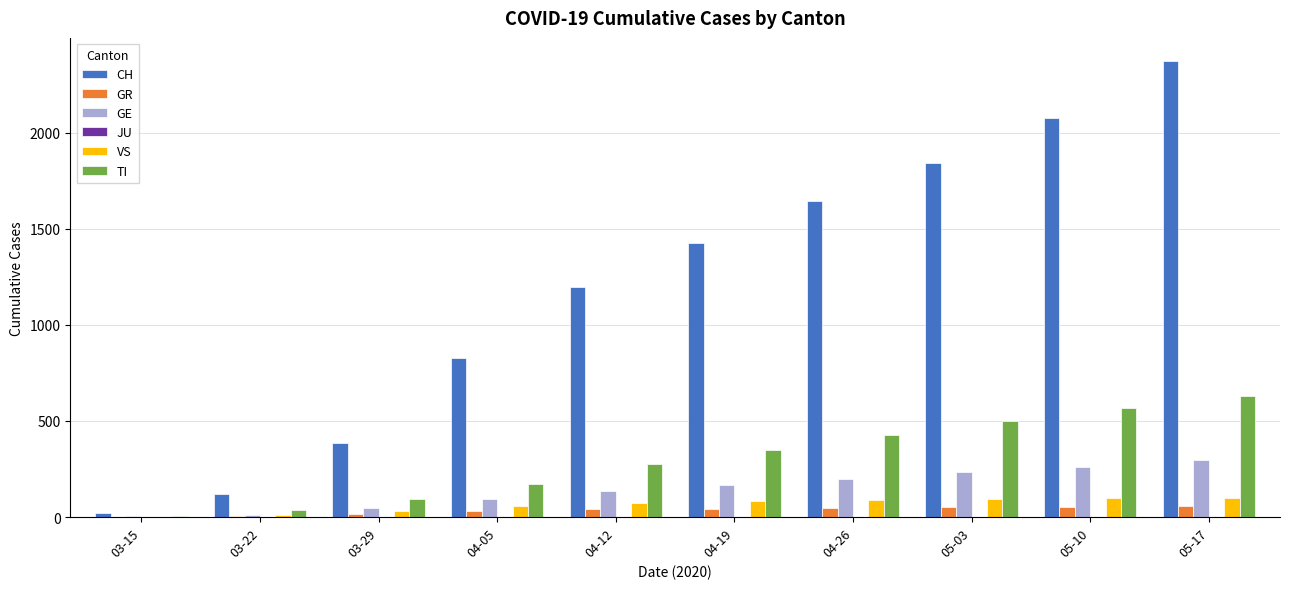

At which category does the chart reach its peak across all series?

05-17